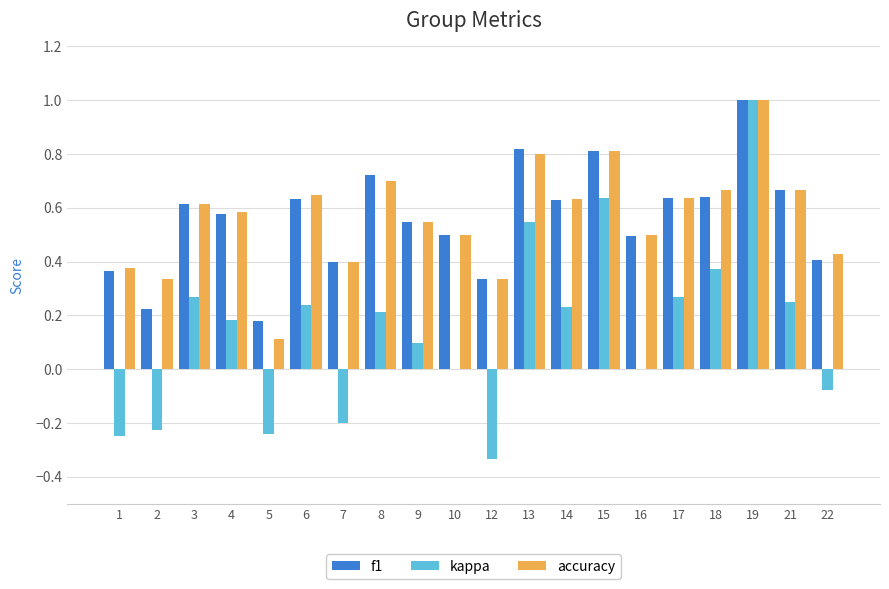

How many categories are shown in the chart?

20